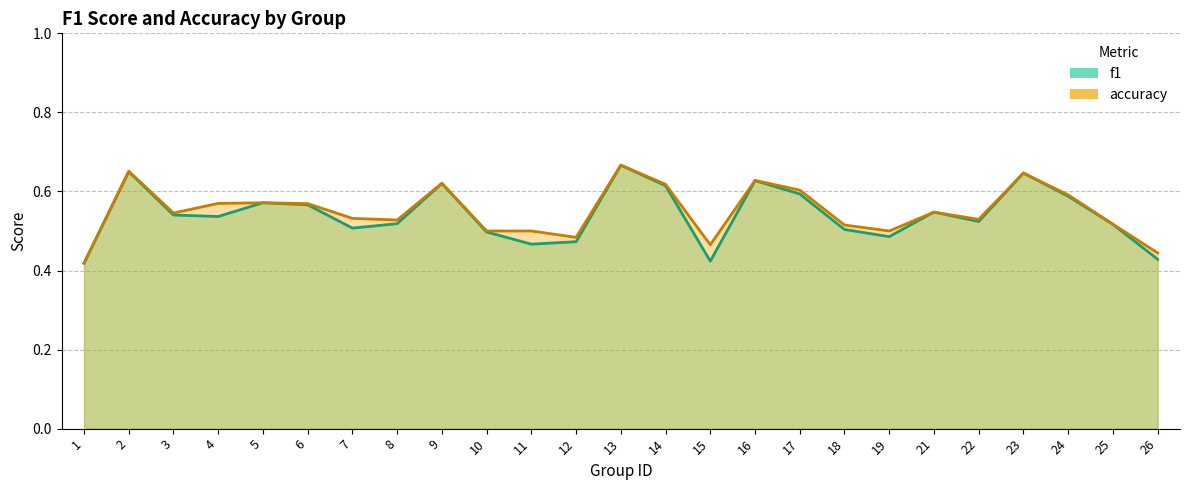

Reading left to right, transcribe all the data shown in this chart.

f1: 1=0.4	2=0.7	3=0.5	4=0.5	5=0.6	6=0.6	7=0.5	8=0.5	9=0.6	10=0.5	11=0.5	12=0.5	13=0.7	14=0.6	15=0.4	16=0.6	17=0.6	18=0.5	19=0.5	21=0.5	22=0.5	23=0.6	24=0.6	25=0.5	26=0.4
accuracy: 1=0.4	2=0.7	3=0.5	4=0.6	5=0.6	6=0.6	7=0.5	8=0.5	9=0.6	10=0.5	11=0.5	12=0.5	13=0.7	14=0.6	15=0.5	16=0.6	17=0.6	18=0.5	19=0.5	21=0.5	22=0.5	23=0.6	24=0.6	25=0.5	26=0.4